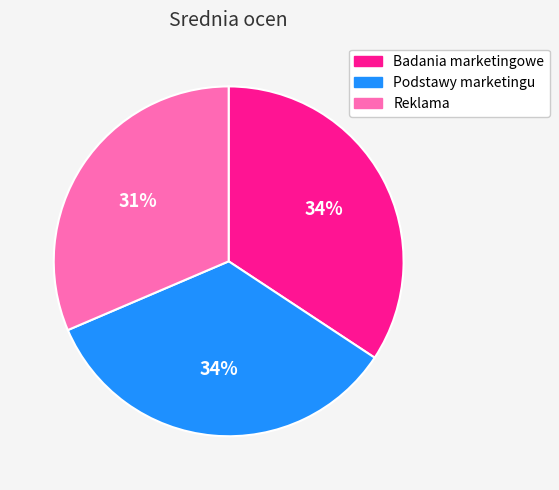

What is the smallest slice in the pie chart?

Reklama